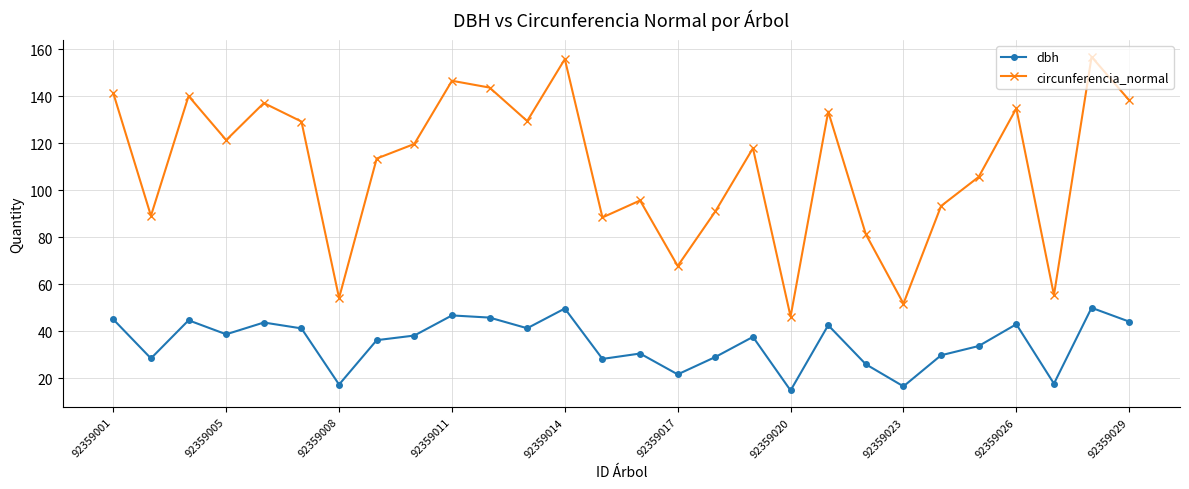

True or false: dbh and circunferencia_normal cross at least once.

False